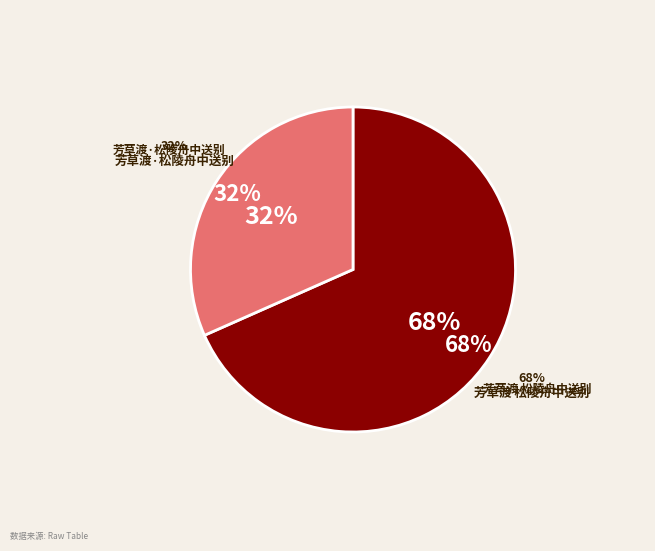

Is the sum of 芳草渡·松陵舟中送别 and 芳草渡 松陵舟中送别 greater than half?

Yes